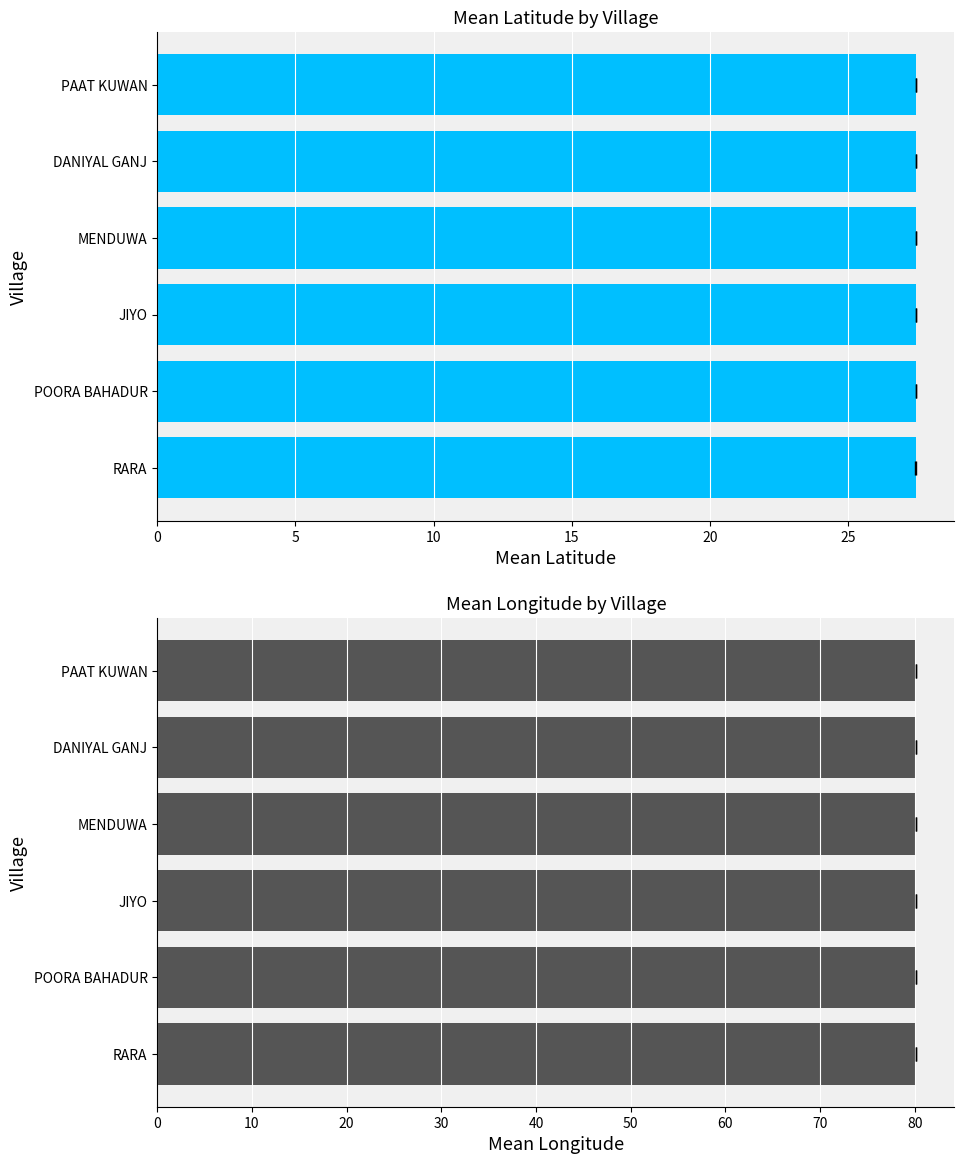

What is the maximum value for Lat_1?

27.5